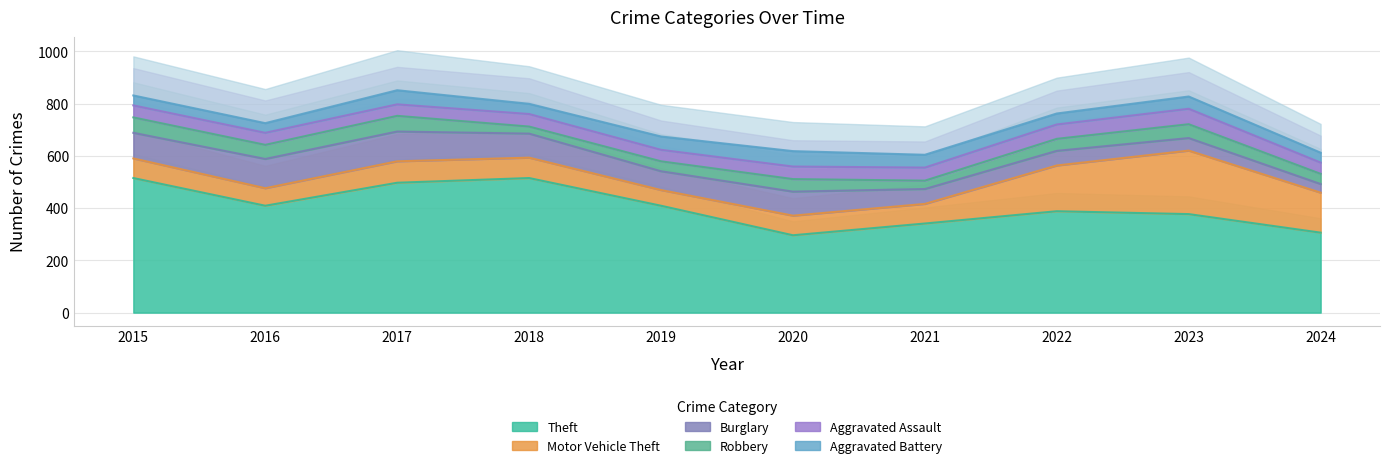

What is the sum of the Theft values at 2015 and 2020?

811